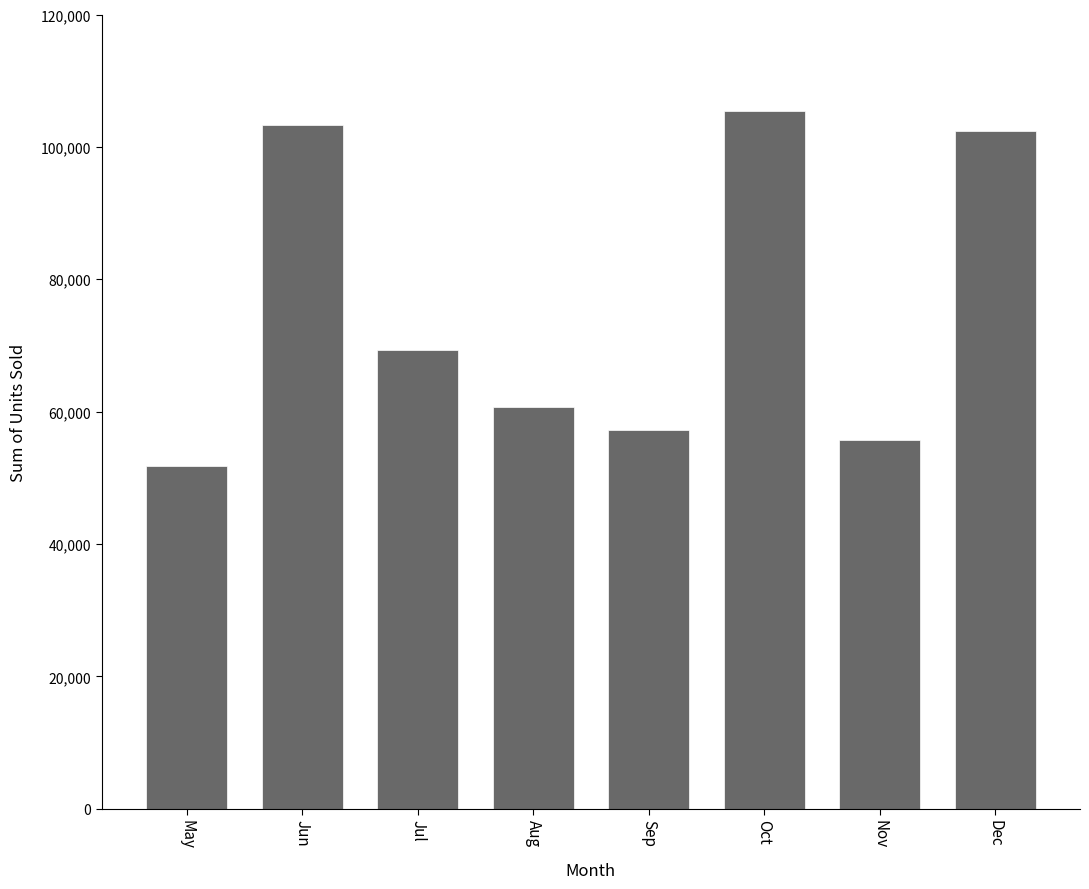

What is the change in value from May to Dec?

+50565